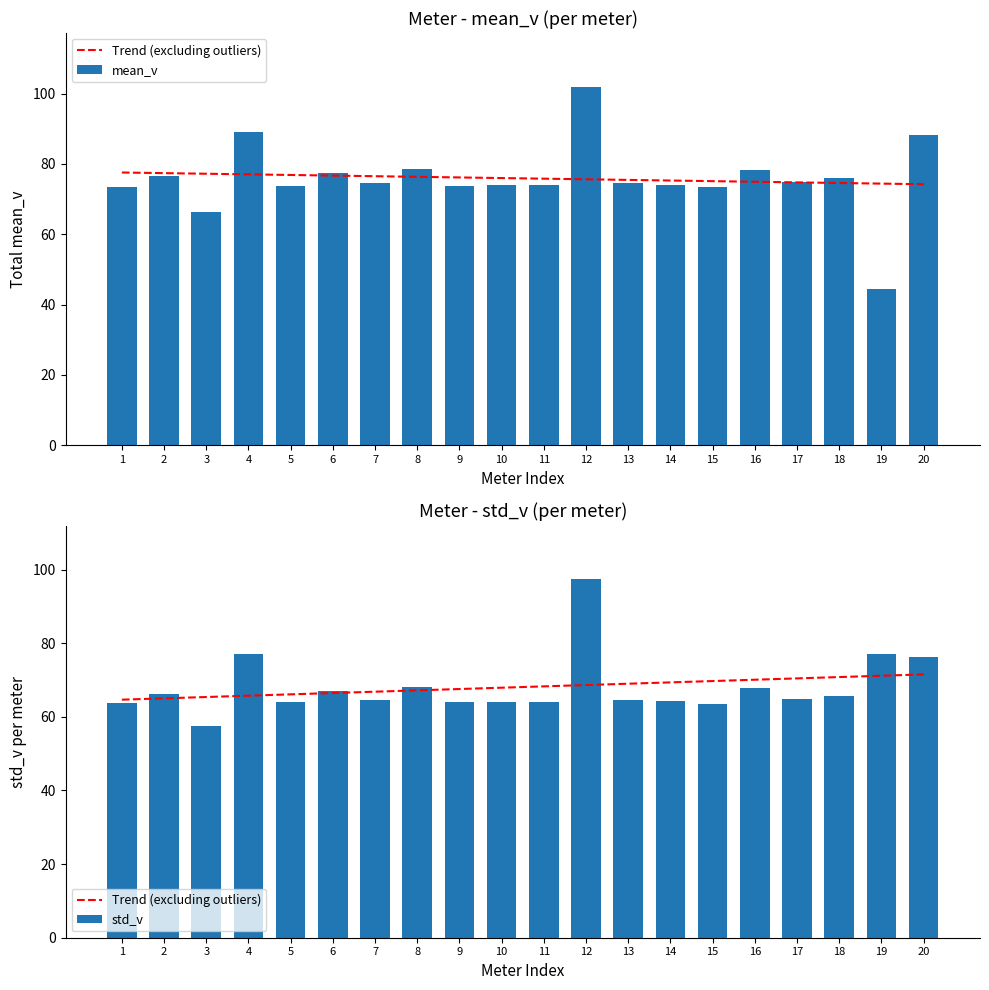

Reading left to right, list all the values displayed in this chart.

Trend (excluding outliers): 64.7	65.0	65.4	65.8	66.1	66.5	66.8	67.2	67.6	67.9	68.3	68.6	69.0	69.4	69.7	70.1	70.4	70.8	71.2	71.5
mean_v: 73.5	76.5	66.4	89.1	73.8	77.5	74.5	78.6	73.8	74.1	74.0	101.9	74.6	74.1	73.4	78.4	74.9	75.9	44.5	88.2
std_v: 63.7	66.3	57.5	77.2	63.9	67.1	64.5	68.0	63.9	64.2	64.1	97.4	64.6	64.2	63.6	67.9	64.8	65.7	77.1	76.3